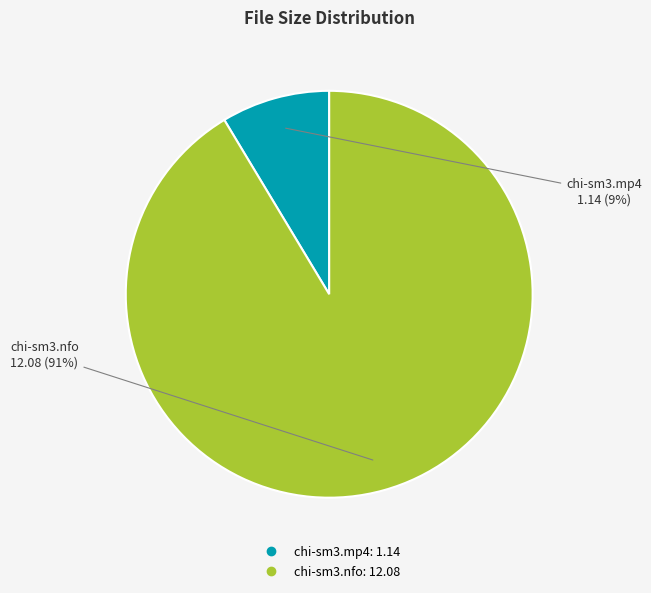

Is the sum of chi-sm3.mp4 and chi-sm3.nfo greater than half?

Yes